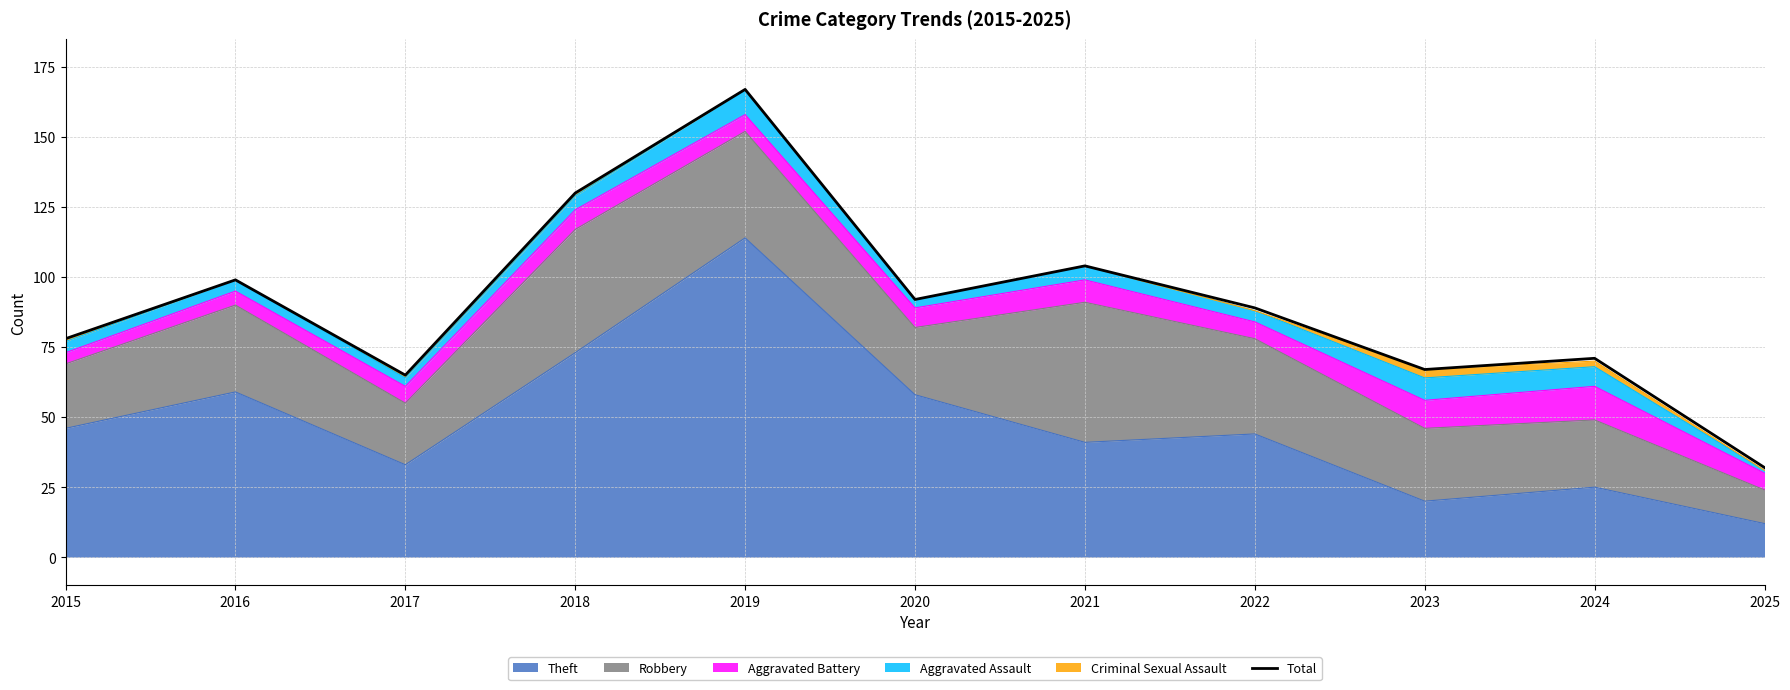

What is the sum of all values?

994